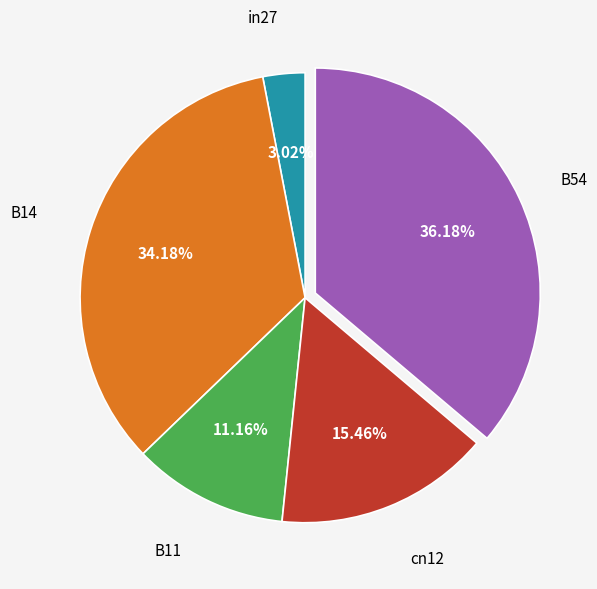

Is there any slice that represents more than half of the pie?

No